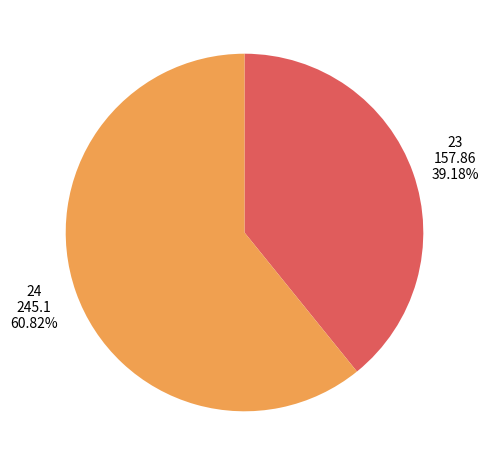

Between 23 and 24, which is larger?

24